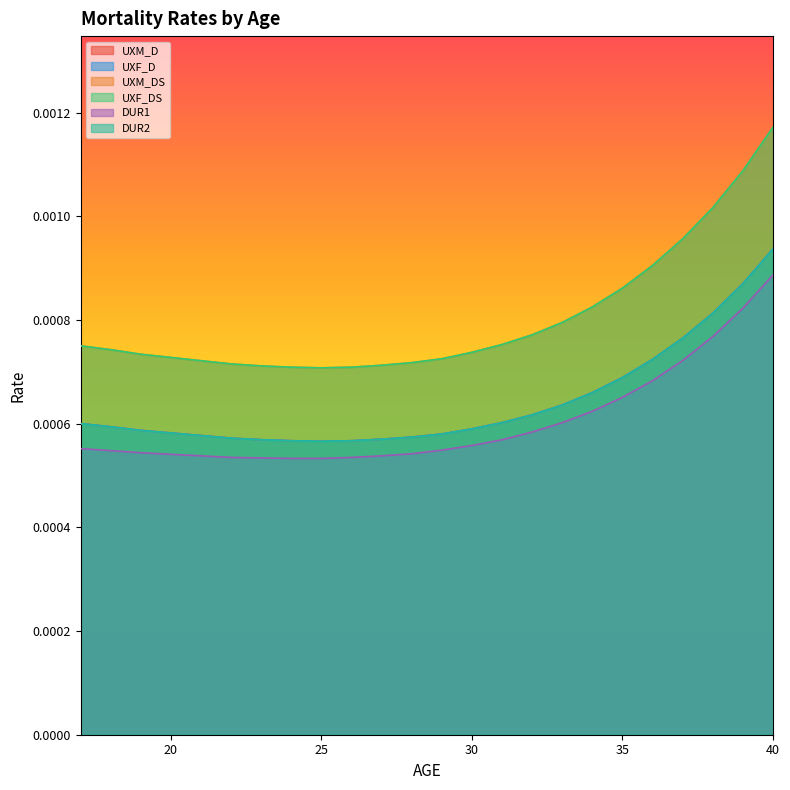

Which series has the largest total across all categories?

UXM_DS